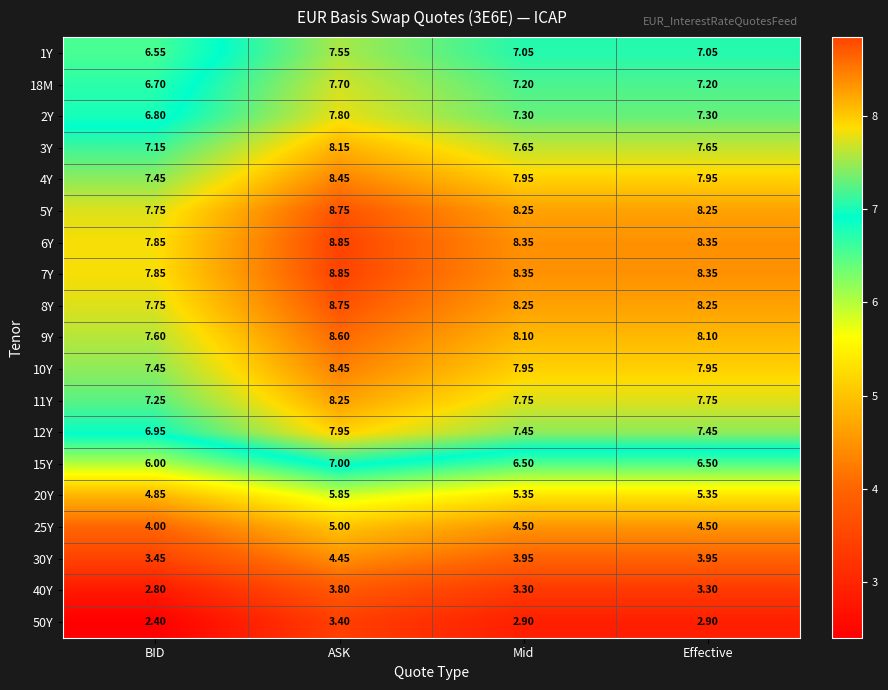

At which category is the sum across all series the highest?

ASK